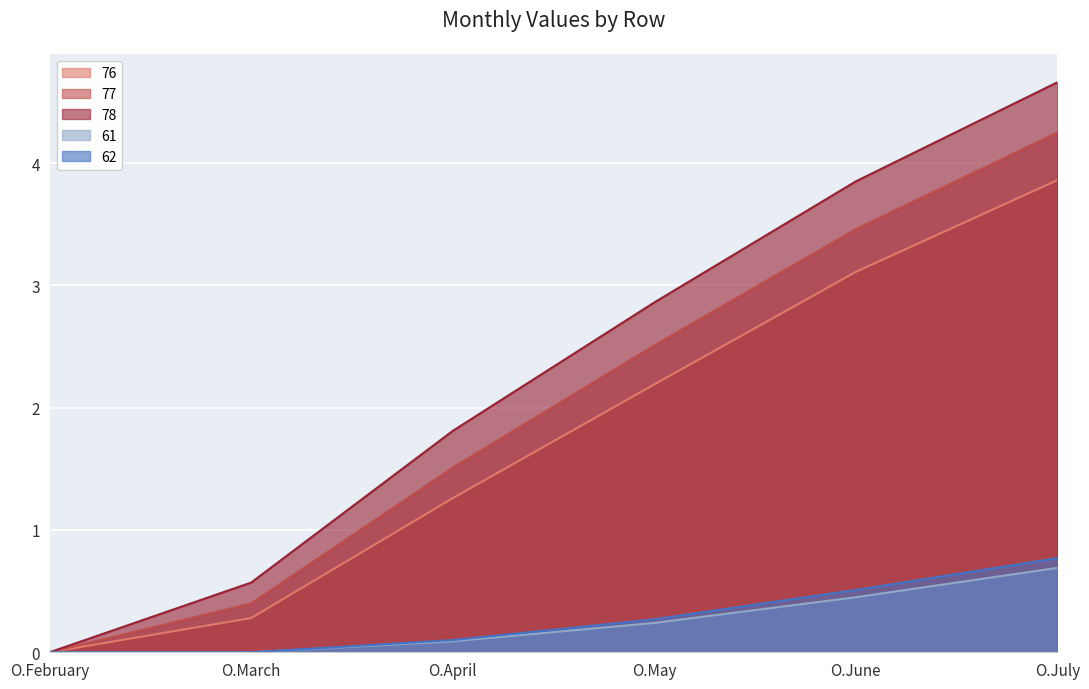

Is the value of 78 at O.July greater than the value of 61 at O.June?

Yes